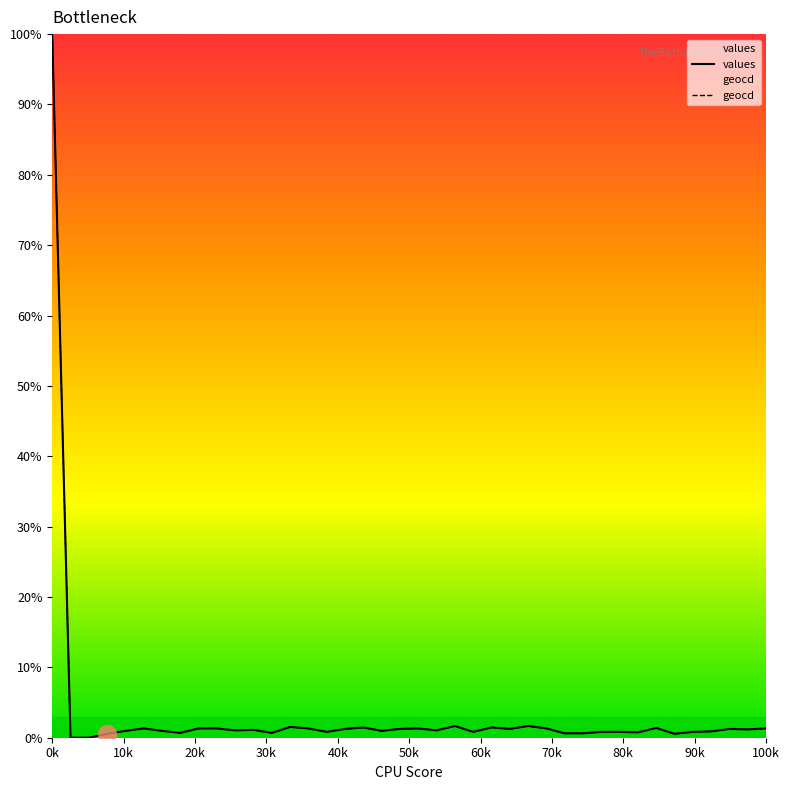

Which series has the largest total across all categories?

geocd